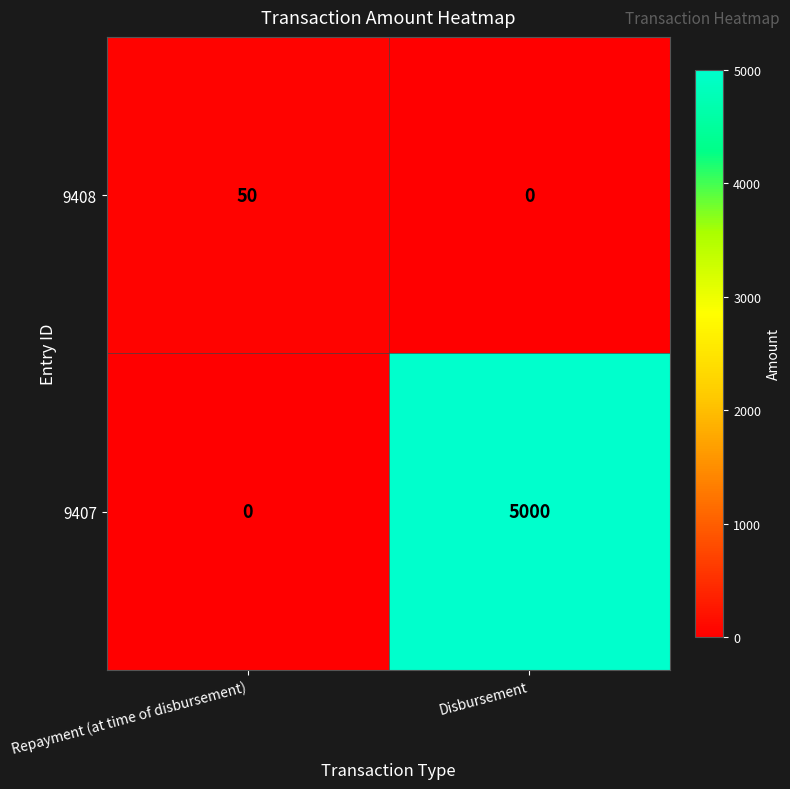

What is the sum of the 9408 values at Repayment (at time of disbursement) and Disbursement?

50